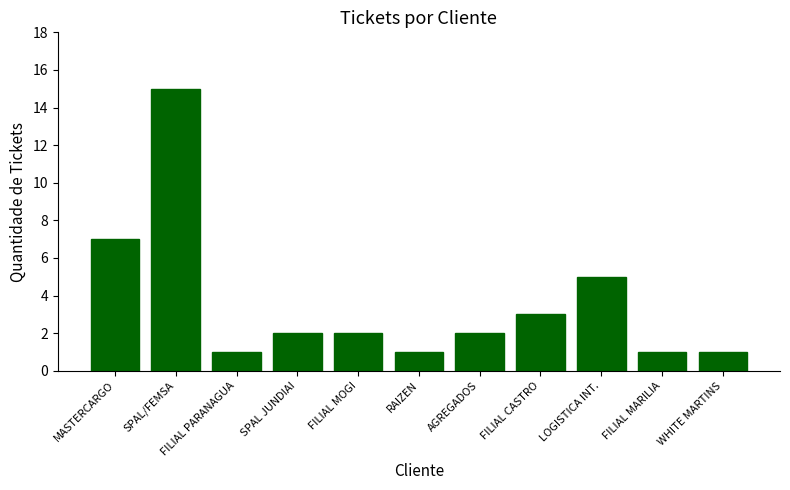

Reading right to left, what are all the values shown in this chart?

1	1	5	3	2	1	2	2	1	15	7